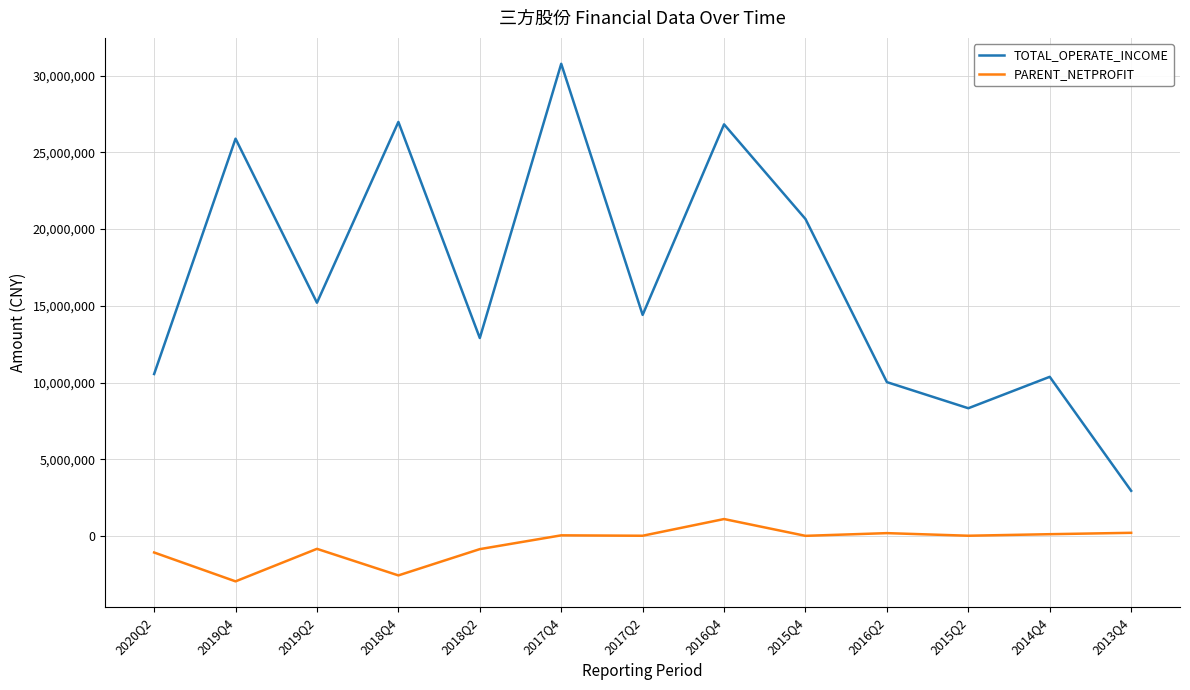

What is the difference between the highest and lowest values at 2017Q4?

30707914.4